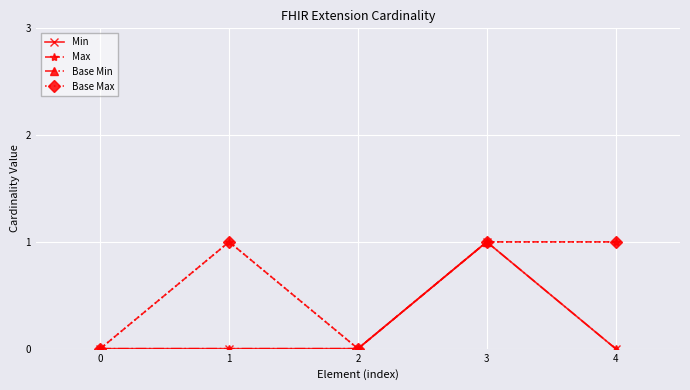

Reading left to right, list all the values displayed in this chart.

Min: 0=0	1=0	2=0	3=1	4=0
Max: 0=0	1=1	2=0	3=1	4=1
Base Min: 0=0	1=0	2=0	3=1	4=0
Base Max: 0=0	1=1	2=0	3=1	4=1